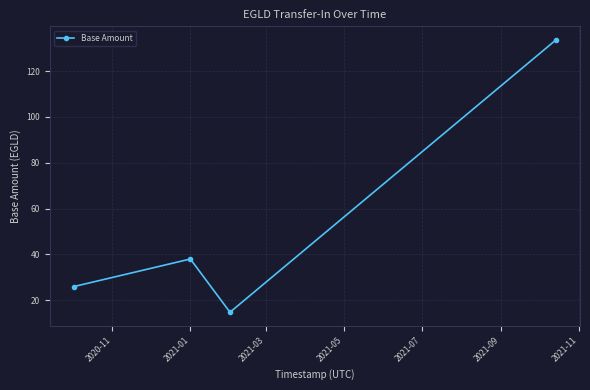

What is the value of the 3rd point from the left?

14.8